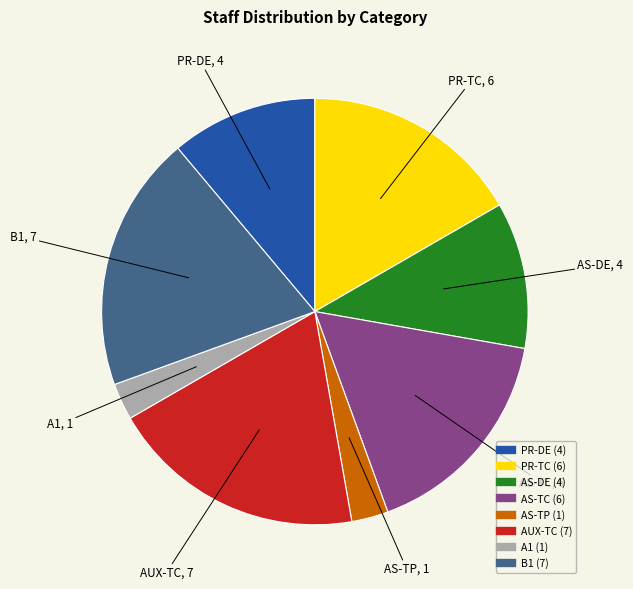

Is the sum of AS-TP and AS-TC greater than half?

No